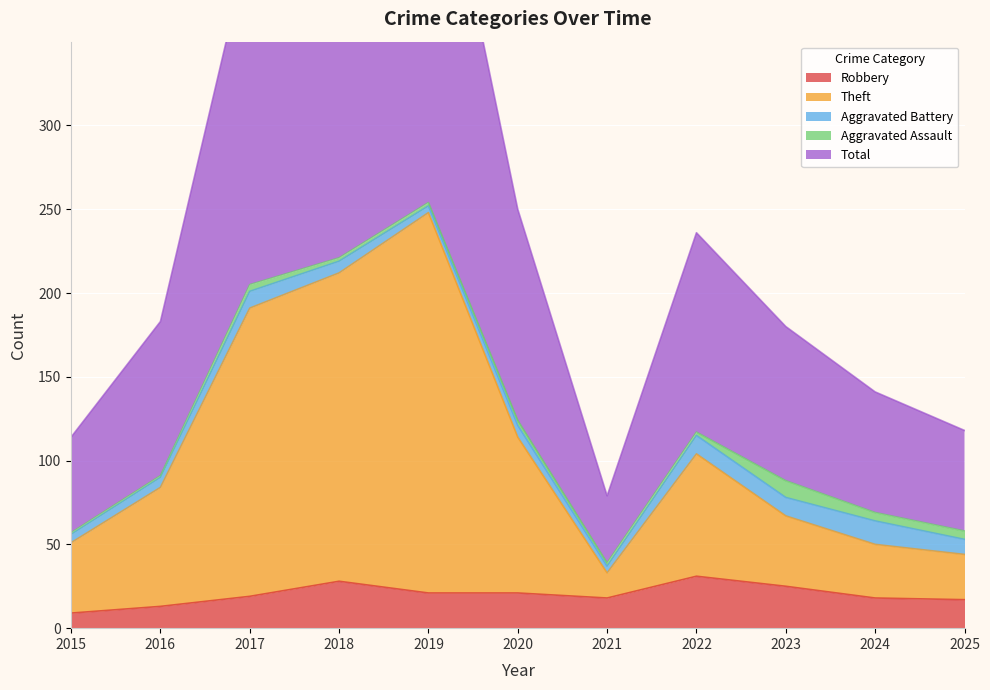

How many data points in Robbery are above 19?

5